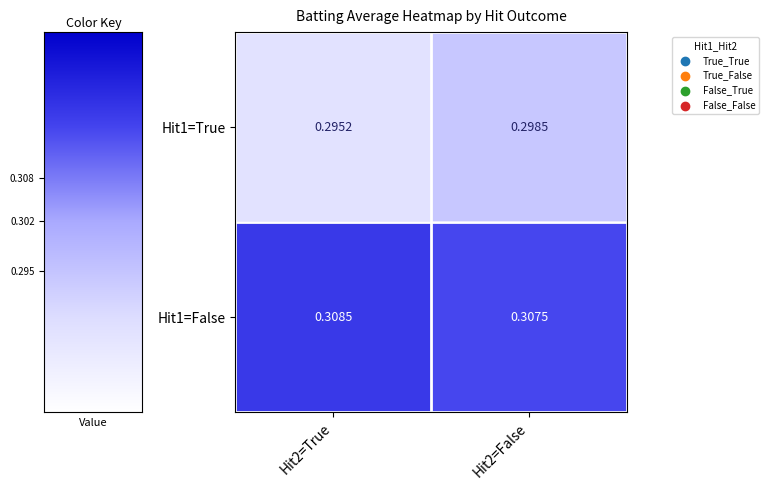

Which series has the widest spread of values?

Hit1=True